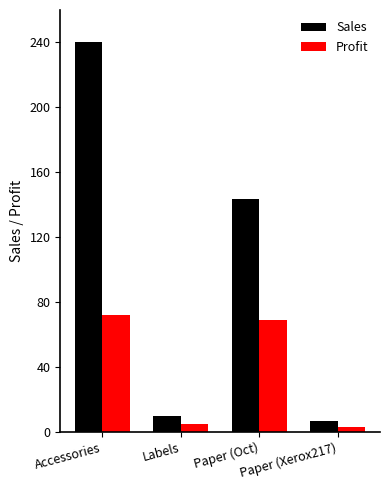

Reading left to right, list all the values displayed in this chart.

Sales: 240.0	9.8	143.7	6.5
Profit: 72.0	4.8	69.0	3.1